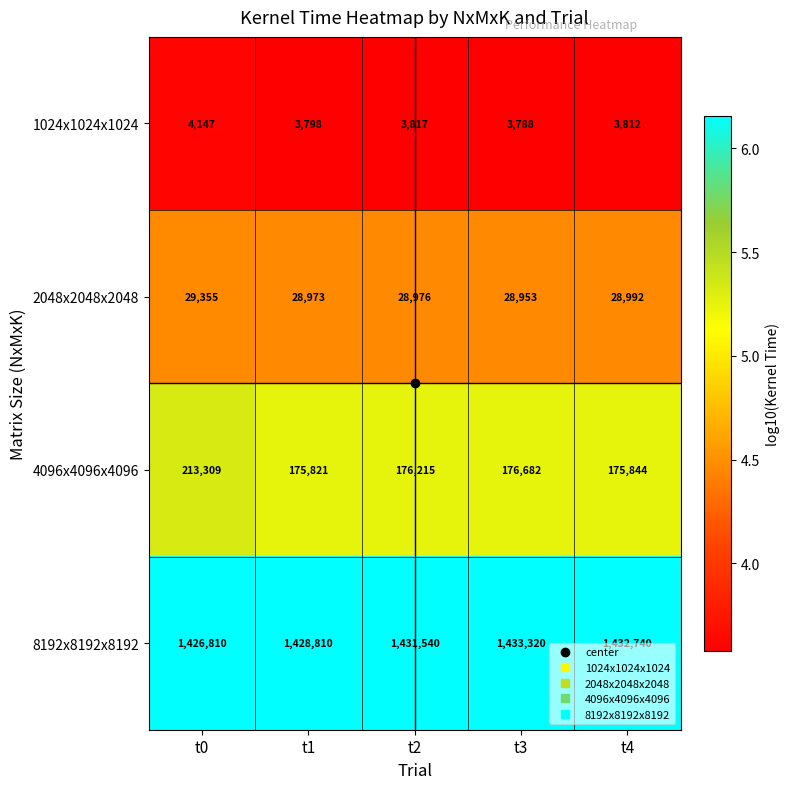

Between t0 and t3, which series saw the biggest shift?

4096x4096x4096